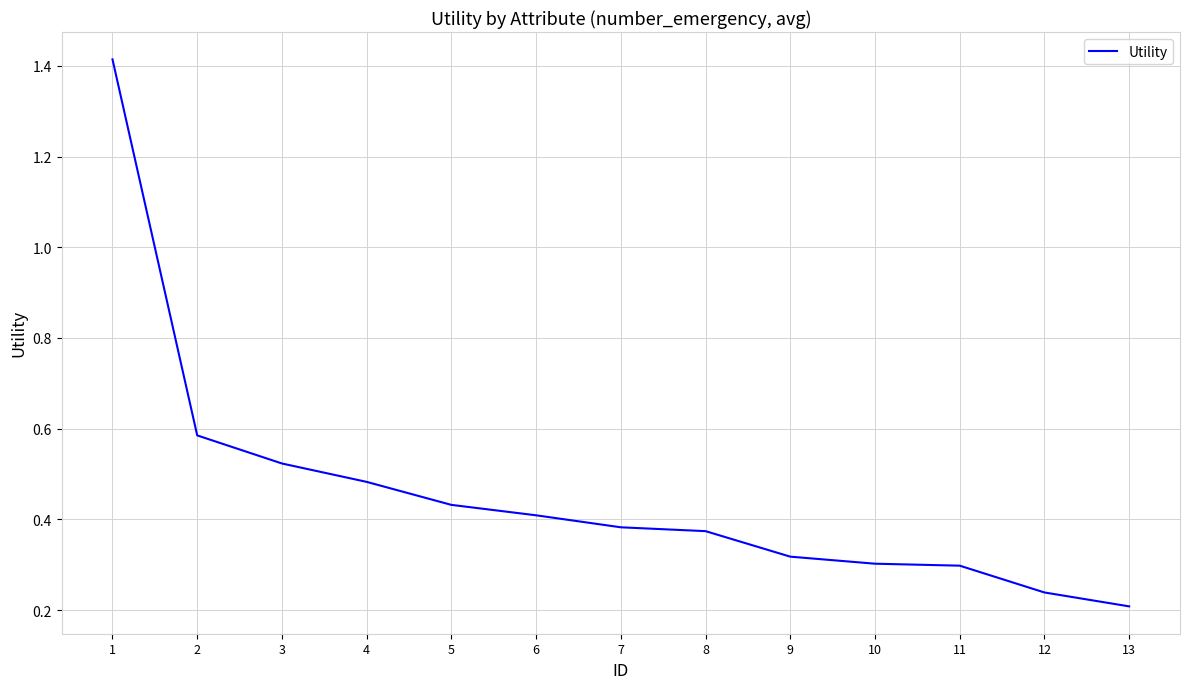

True or false: the data shows 0.1 at 11.

False